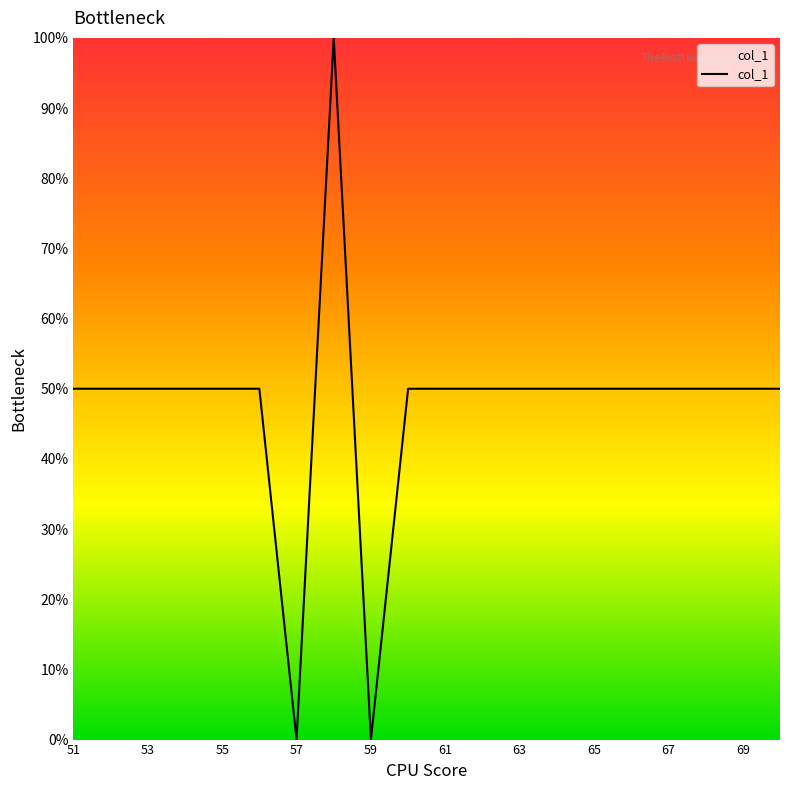

What is the maximum value shown in the chart?

100